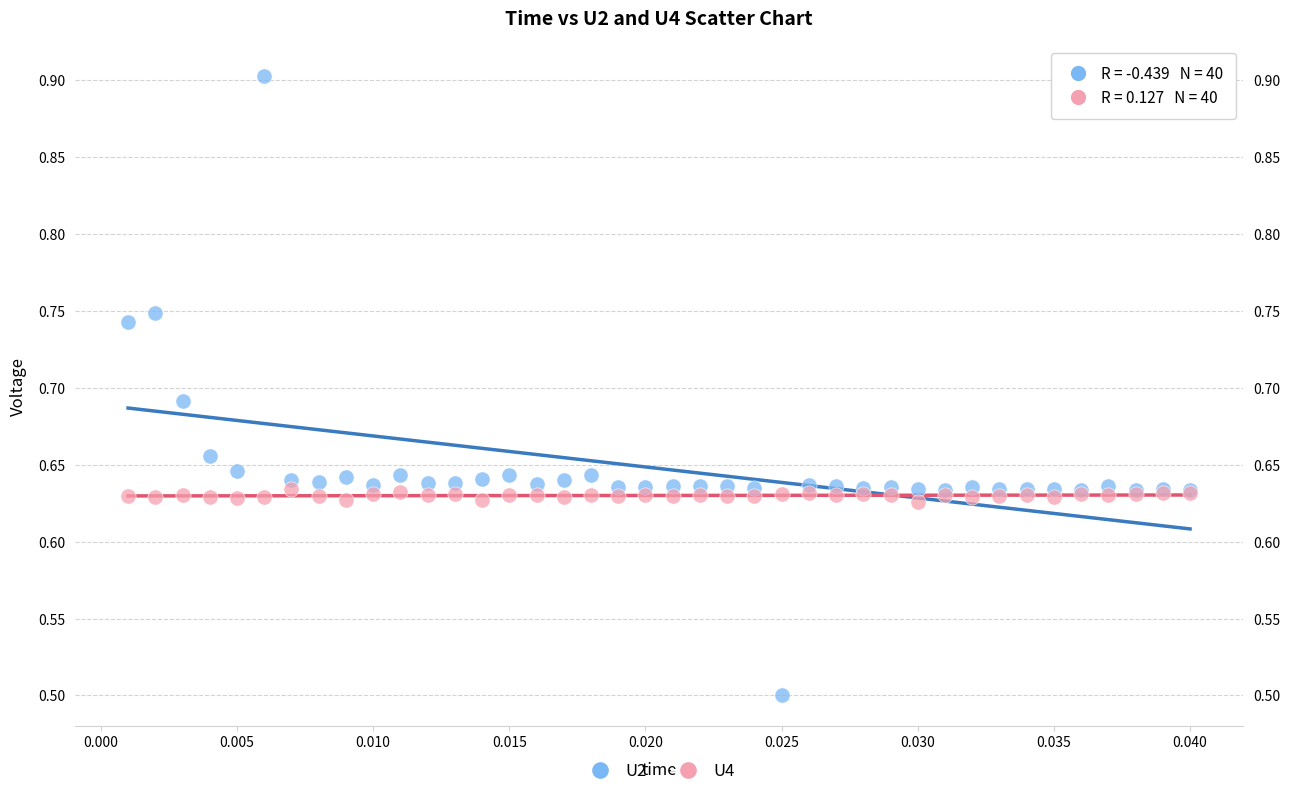

Across all series, what Y value is closest to 0?

0.5